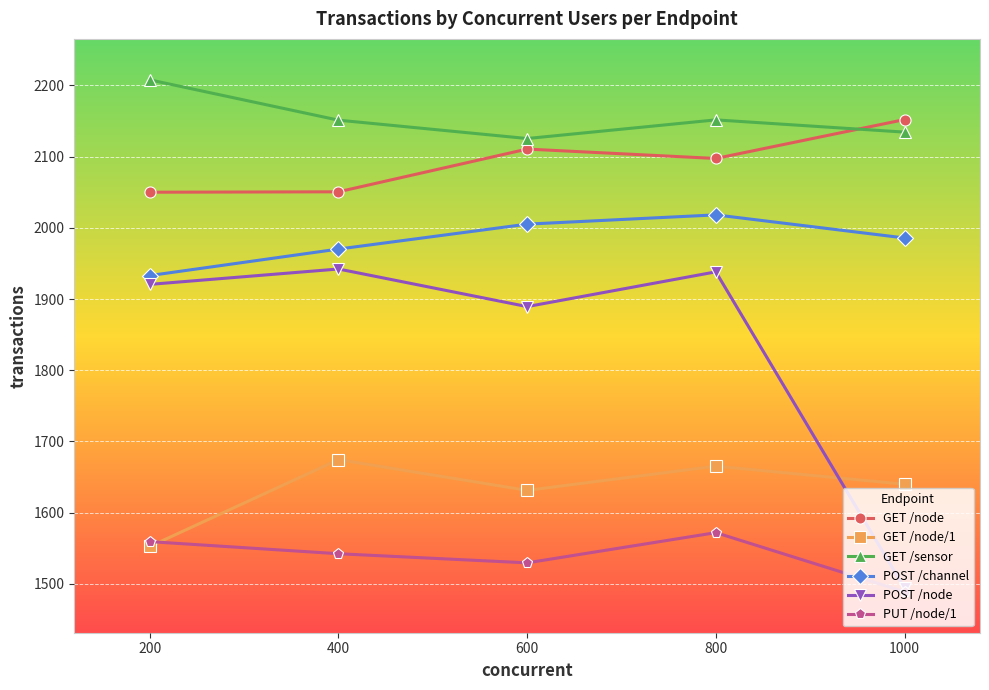

Where does the POST /node series first go above 1920?

200